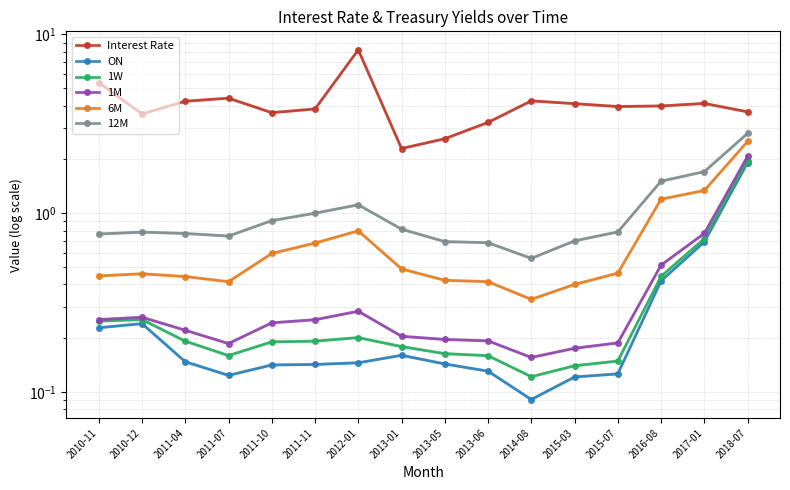

What is the sum of the 12M values at 2010-12 and 2016-08?

2.3